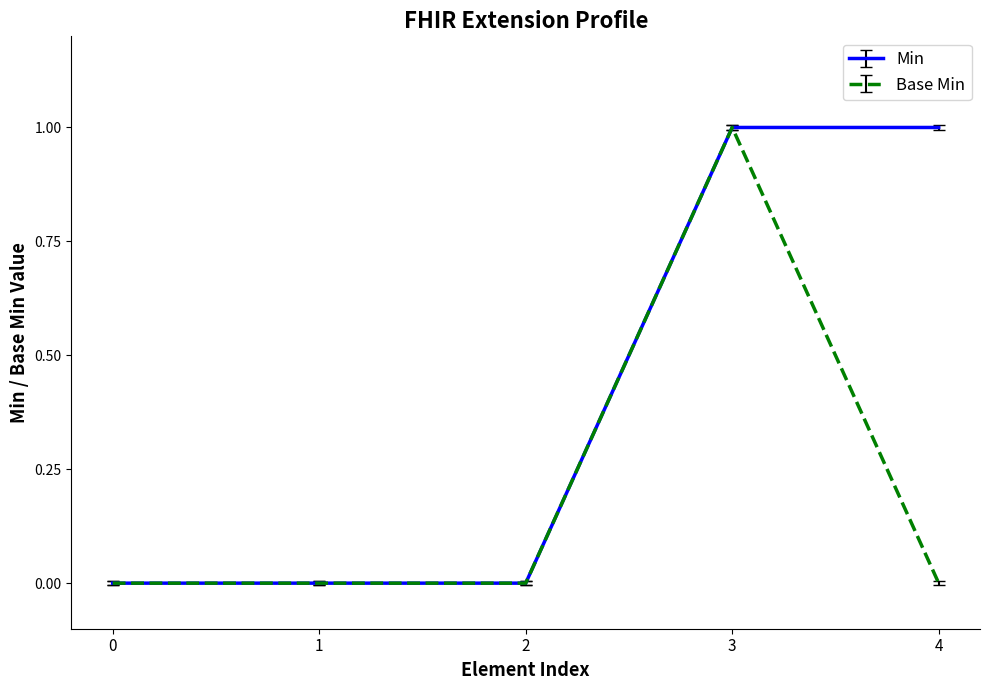

Which series has the largest total across all categories?

Min